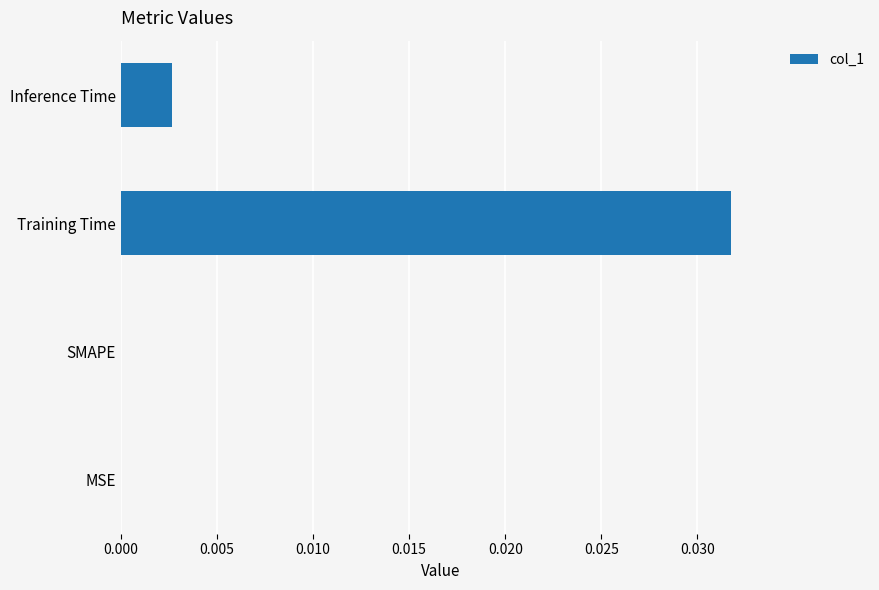

The value at SMAPE is 0.0. True or false?

True